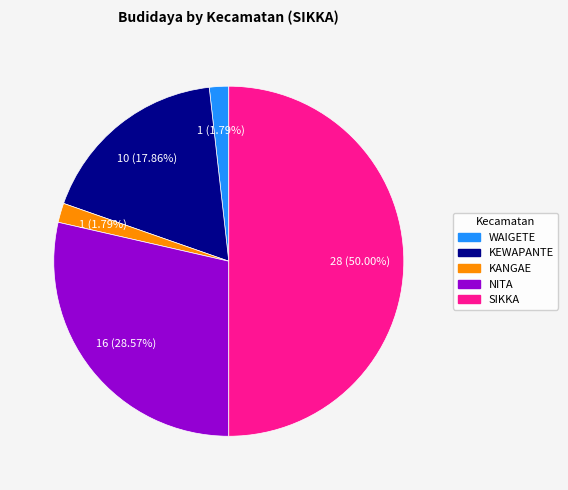

Count the number of slices in the pie.

5